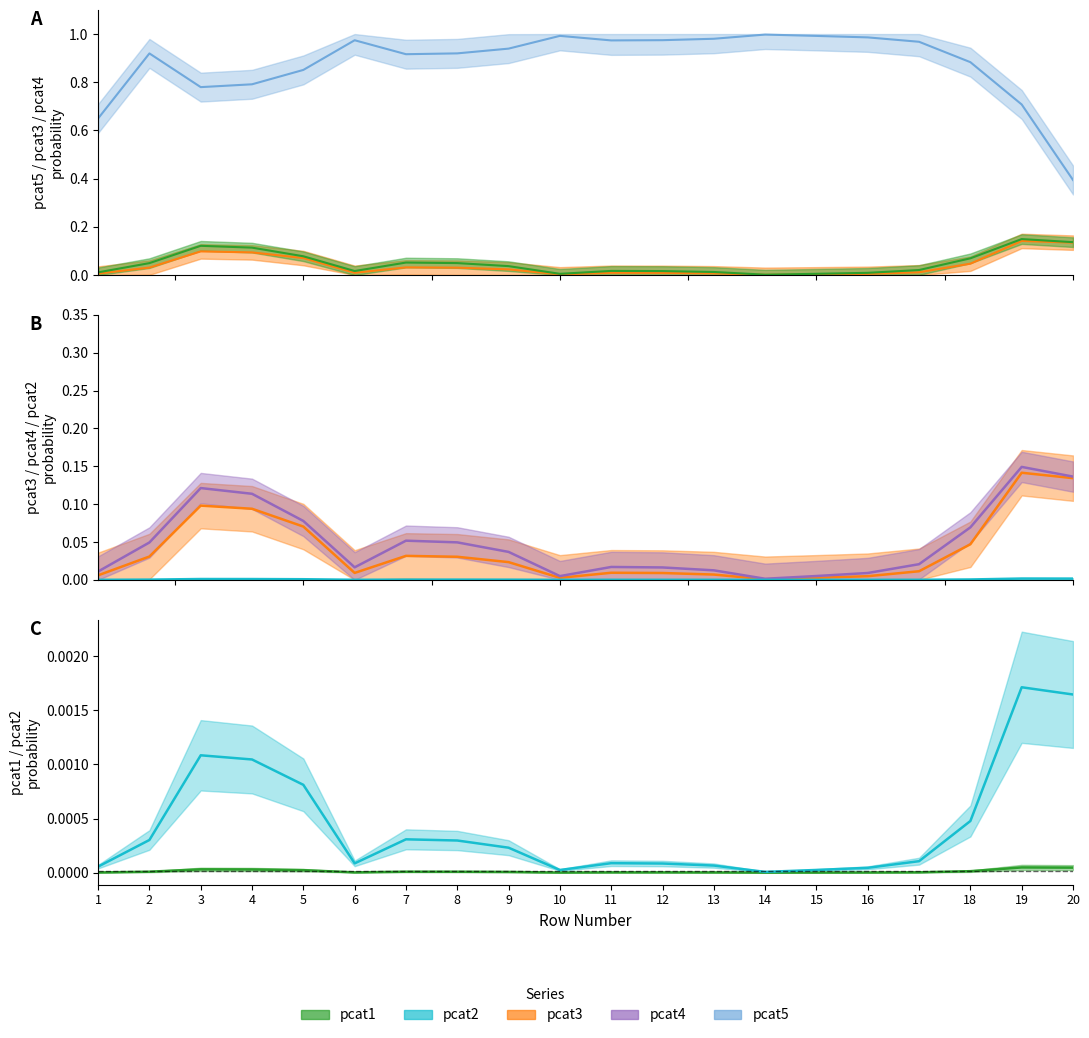

At which category is the sum across all series the highest?

6